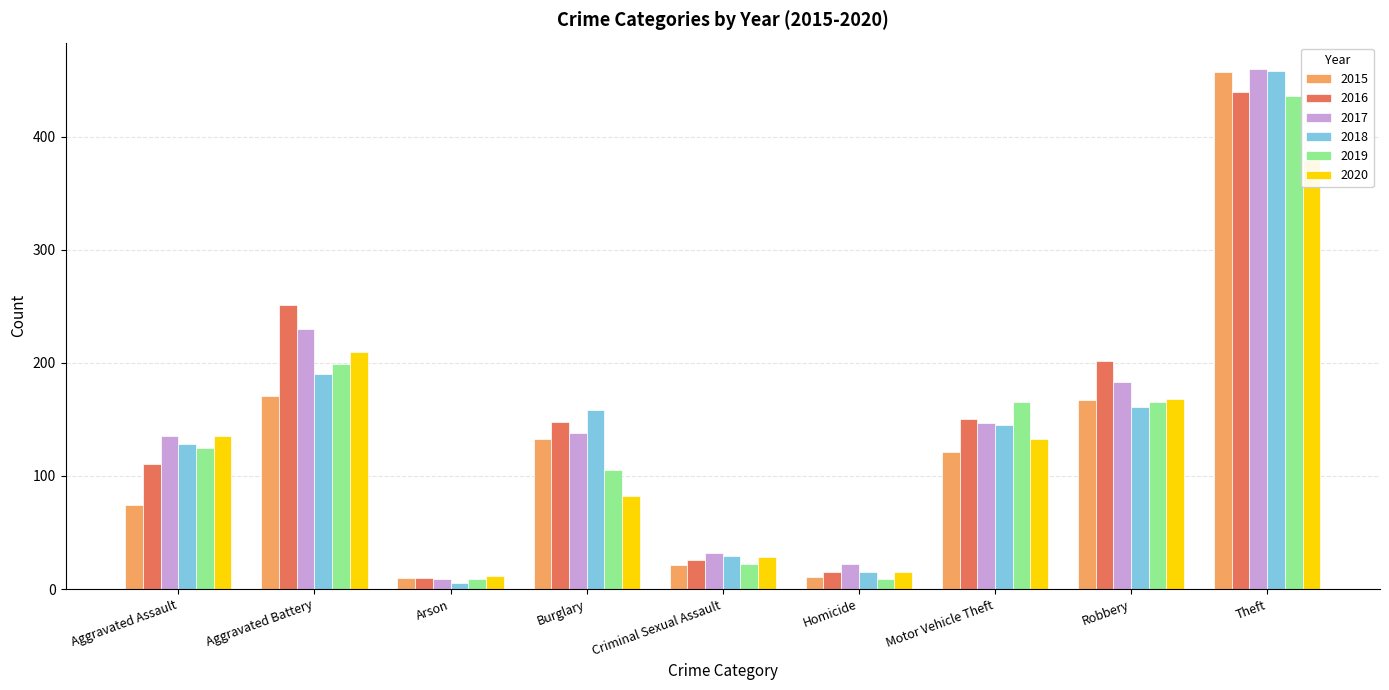

The value of 2016 at Aggravated Battery is 251. True or false?

True